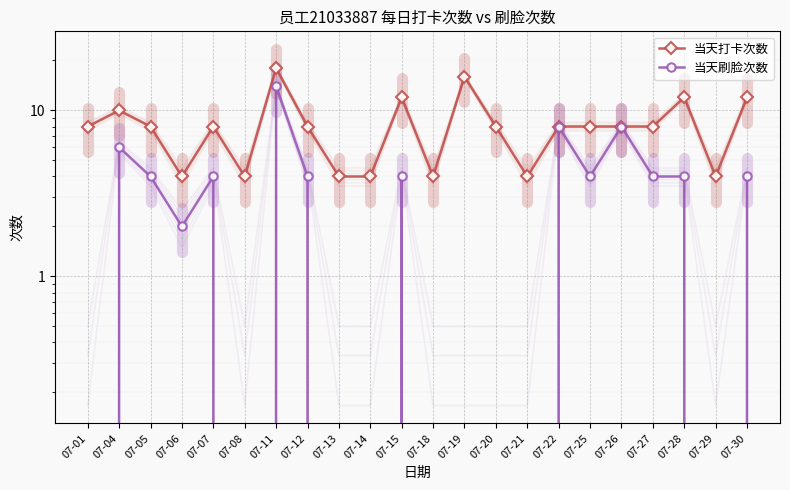

In 当天刷脸次数, how many points are higher than both neighbors (excluding endpoints)?

6